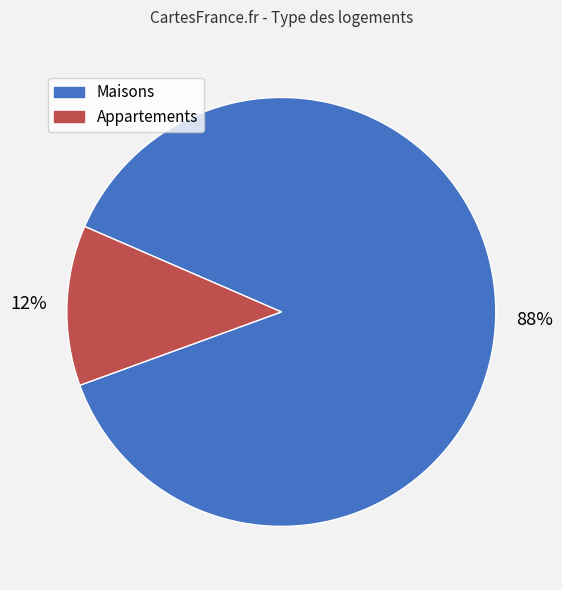

What percentage is the Appartements slice, to the nearest percent?

12%